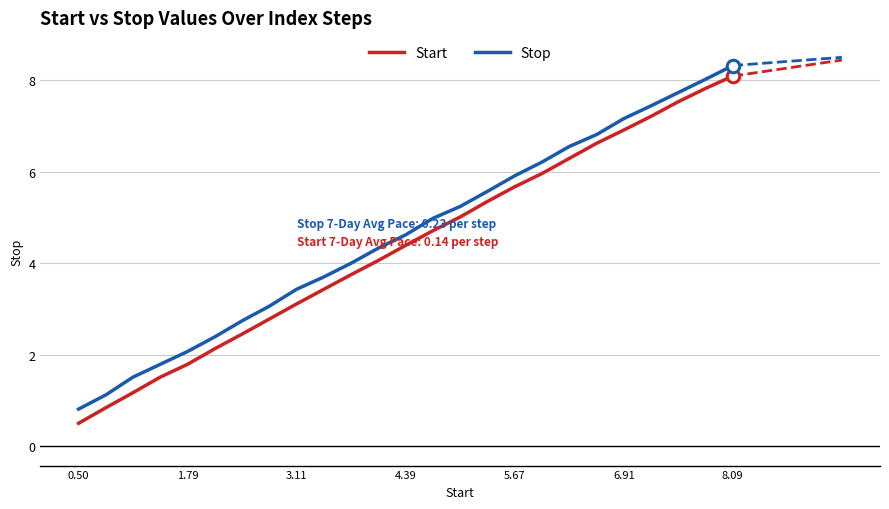

Which series has the largest range (max minus min)?

Start